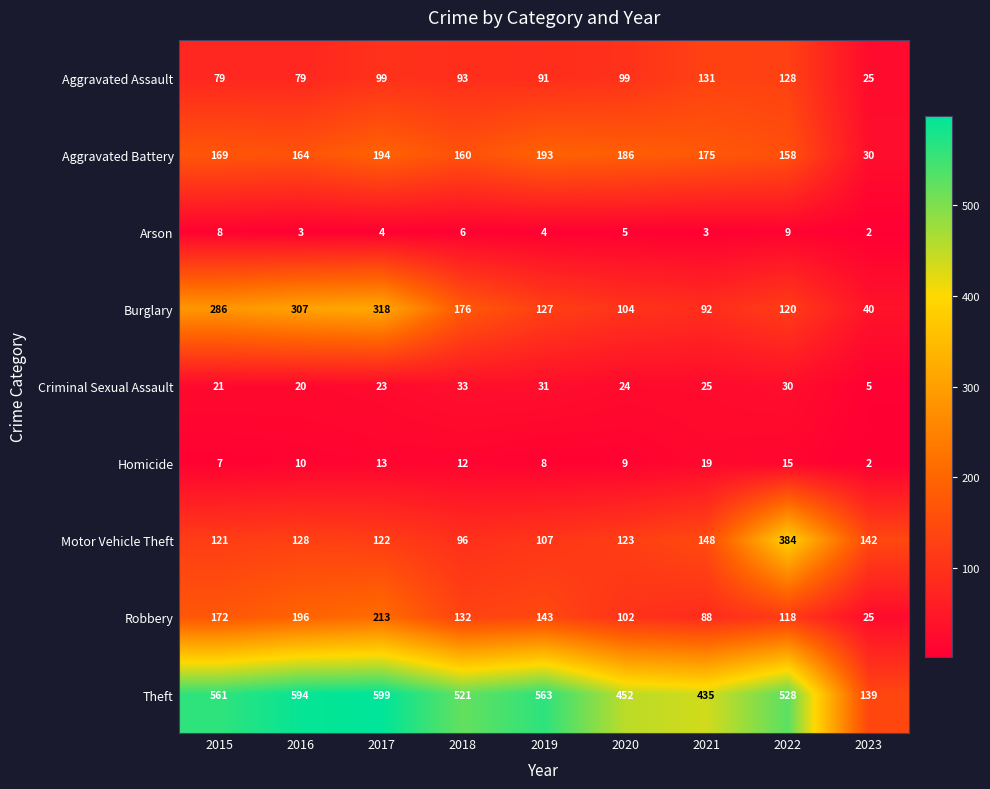

What is the sum of all Robbery values?

1189